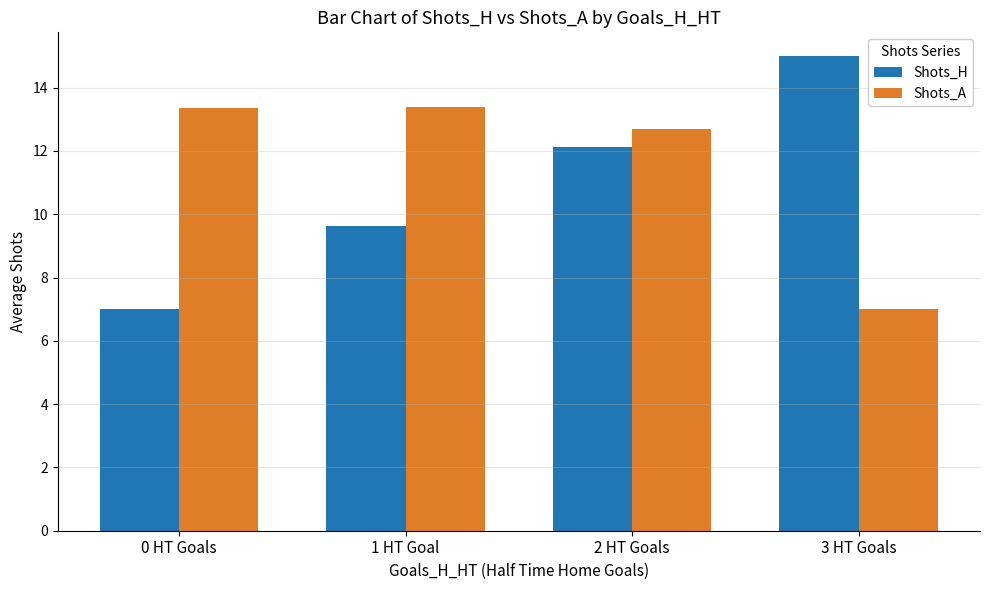

How many values in the Shots_H series are below 12?

2